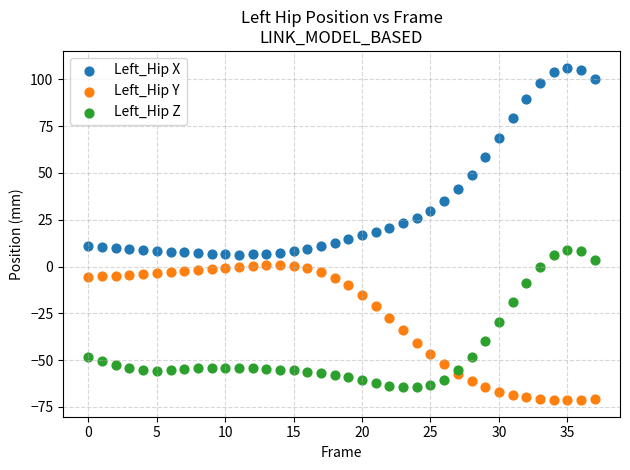

What are all the series names shown in the legend?

Left_Hip X, Left_Hip Y, Left_Hip Z